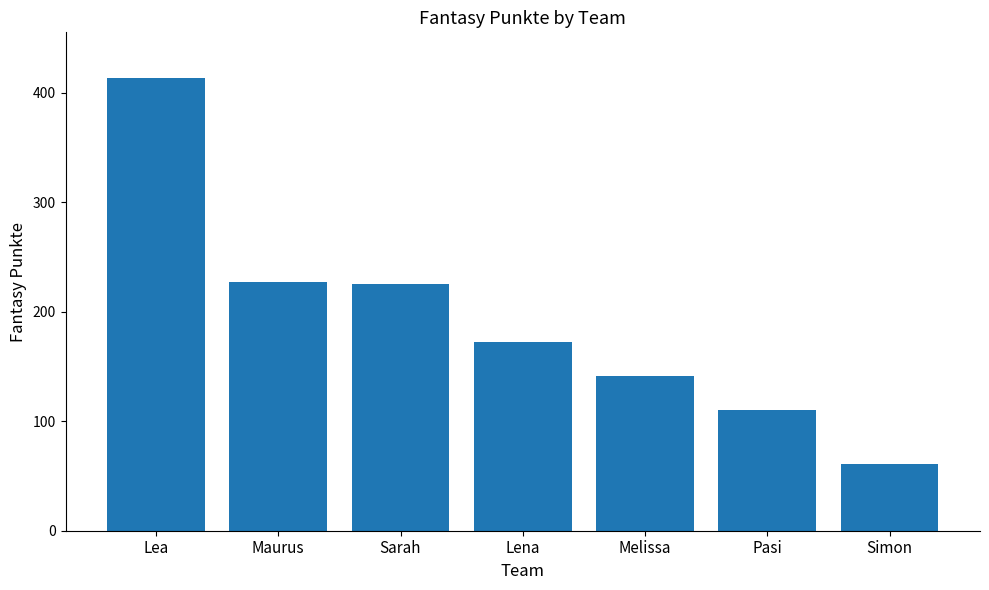

What is the minimum value shown in the chart?

61